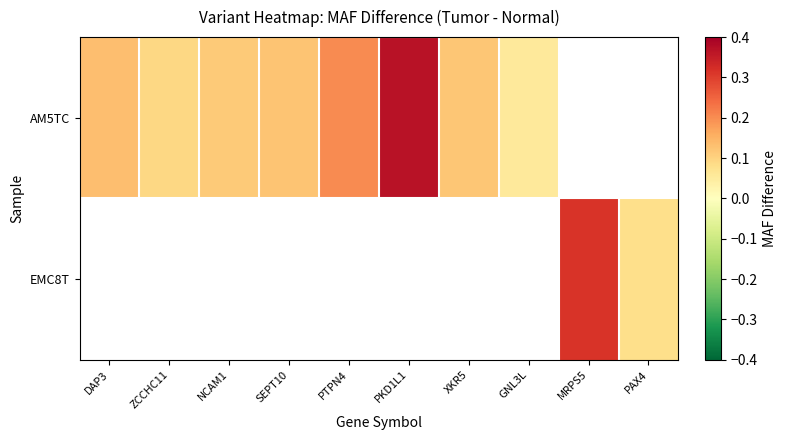

Is the value of EMC8T at MRPS5 greater than the value of AM5TC at NCAM1?

Yes